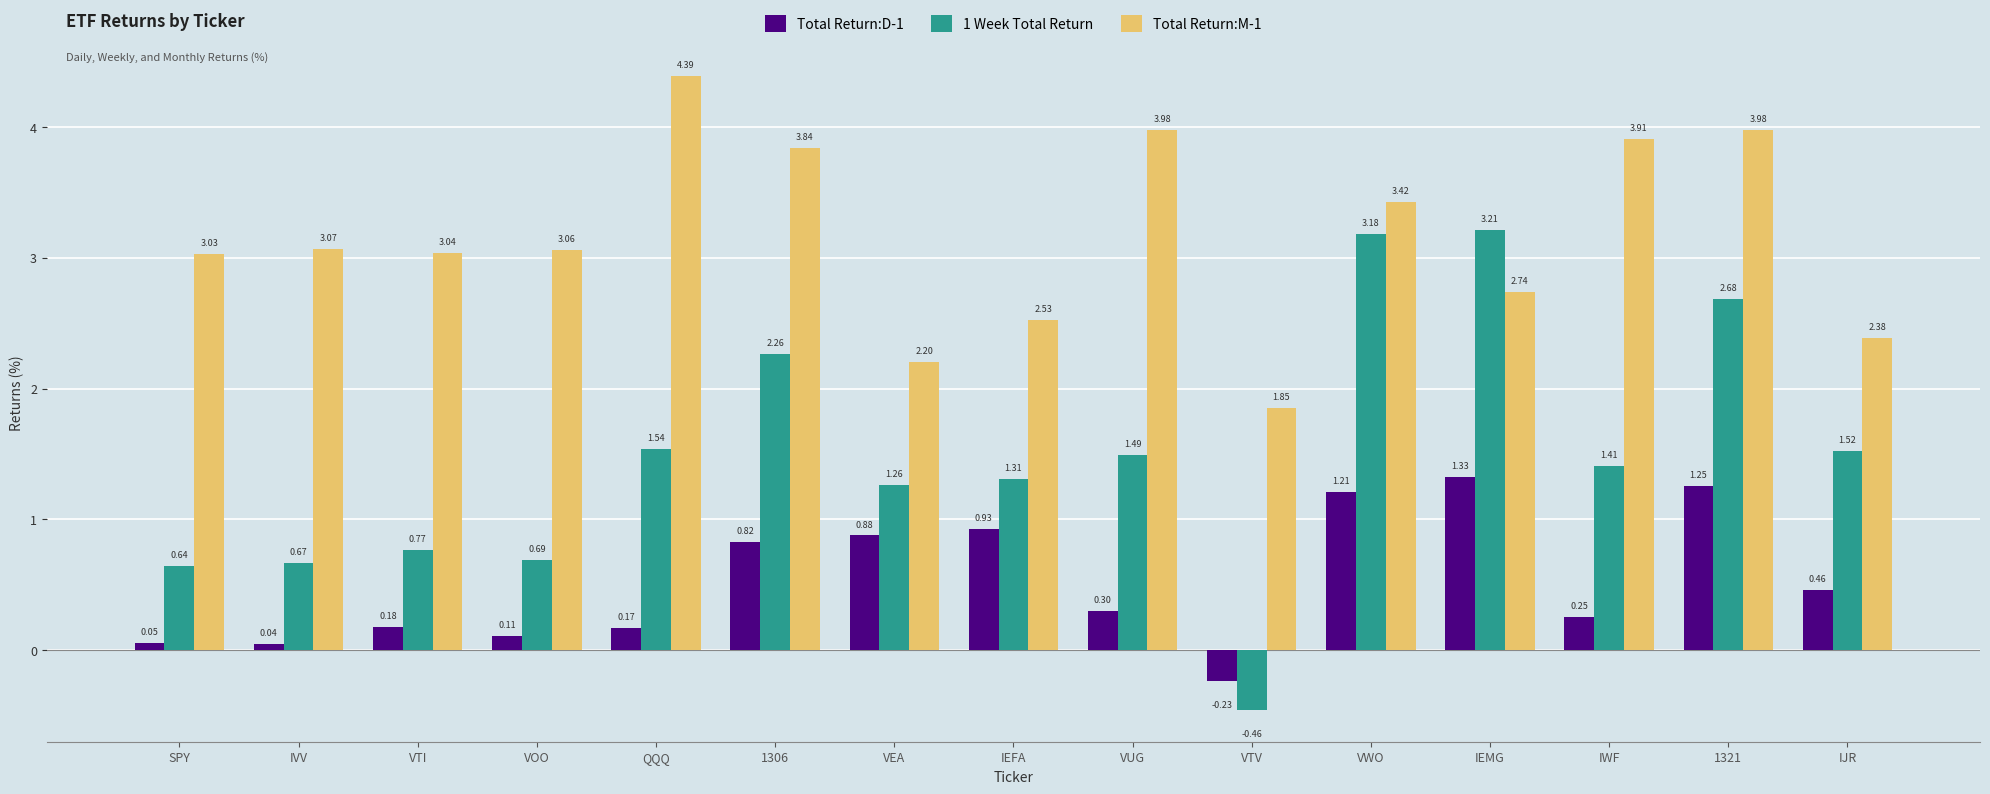

Where is Total Return:M-1 nearest to the value 3?

SPY